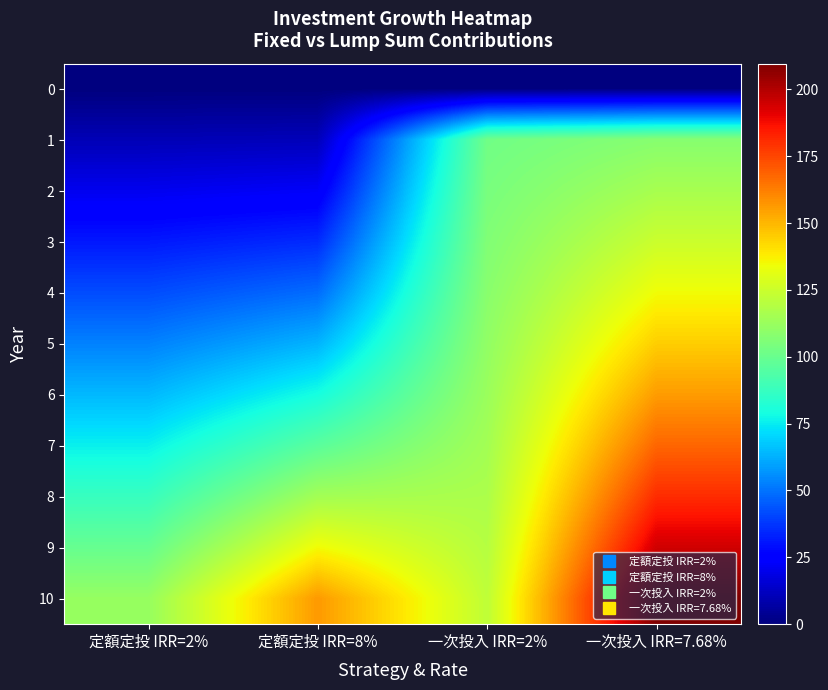

At which category does the chart reach its peak across all series?

一次投入 IRR=7.68%